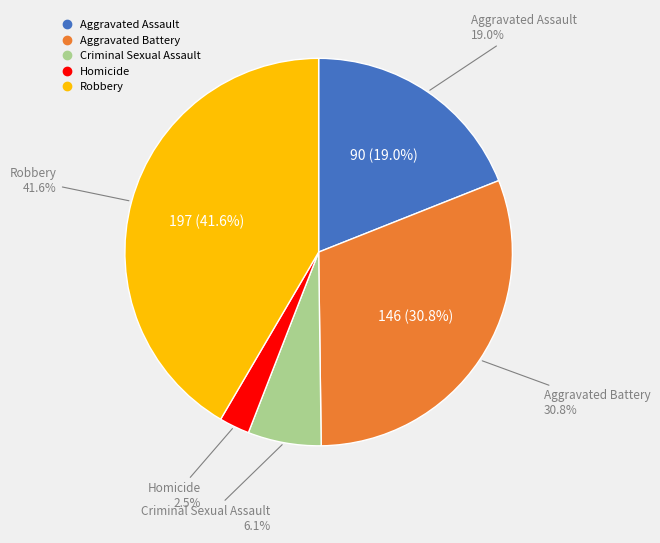

Which category has the biggest portion of the pie?

Robbery